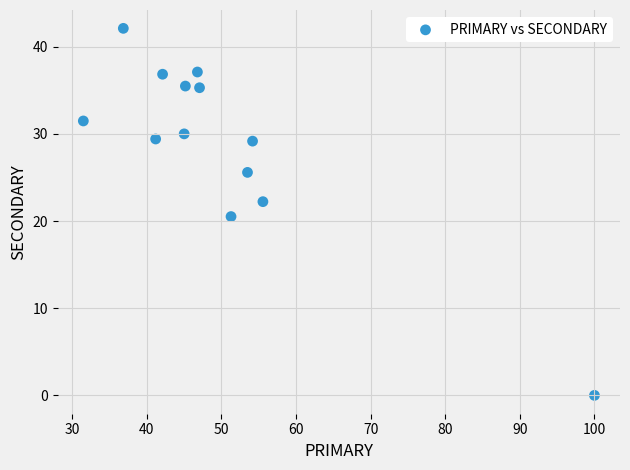

What Y value in the scatter plot is closest to 21?

20.5